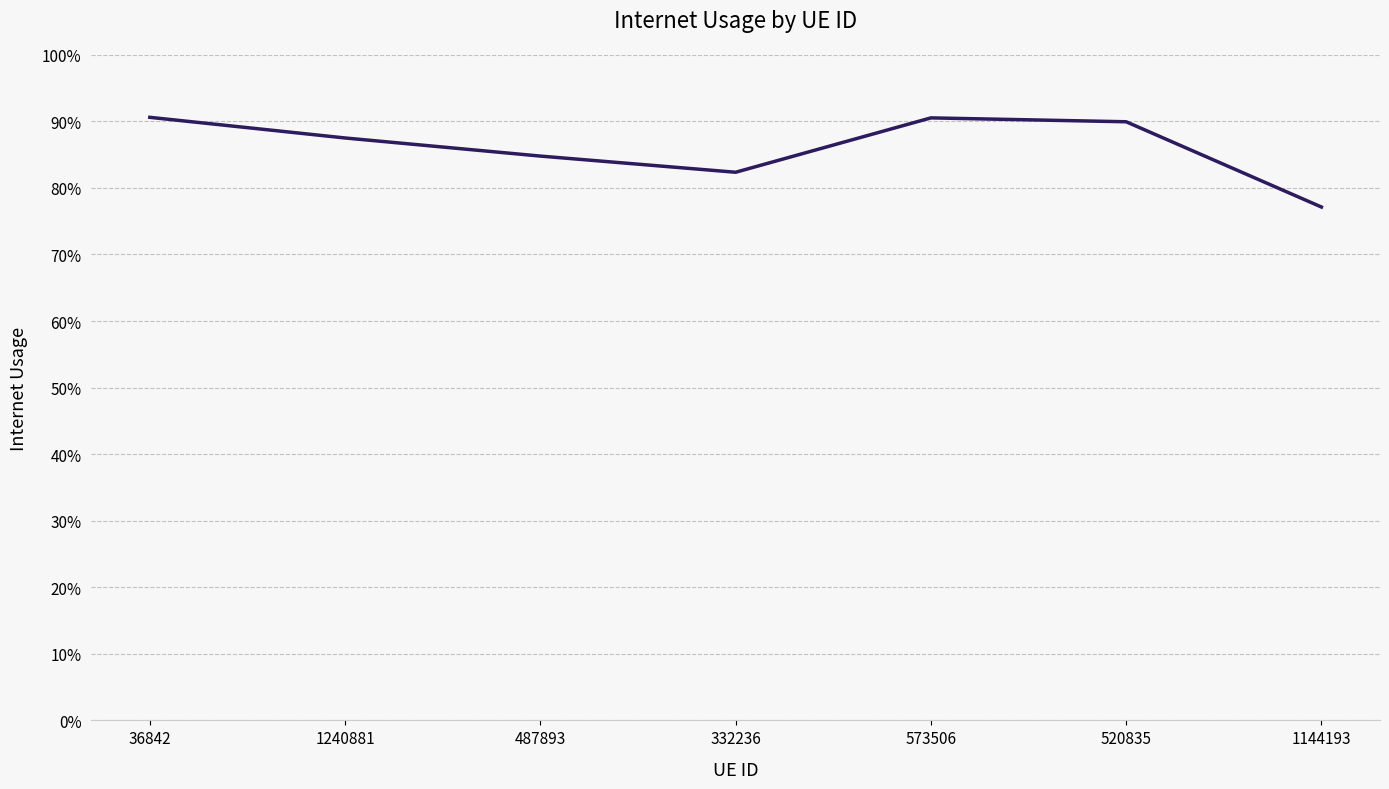

What is the difference between the maximum and second lowest values?

0.1